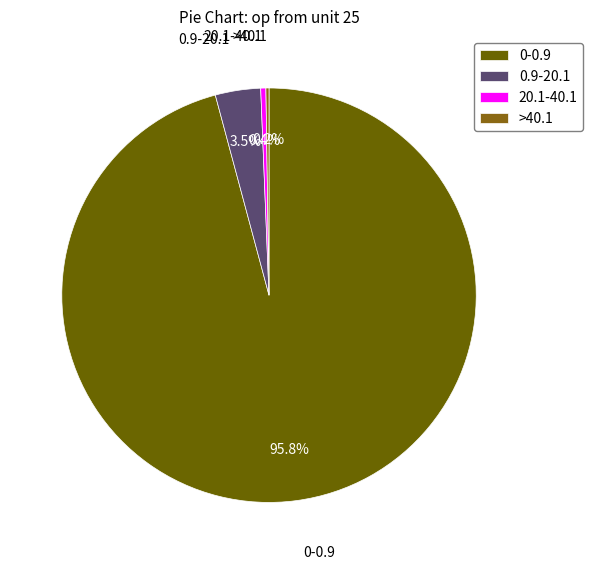

What is the majority slice?

0-0.9